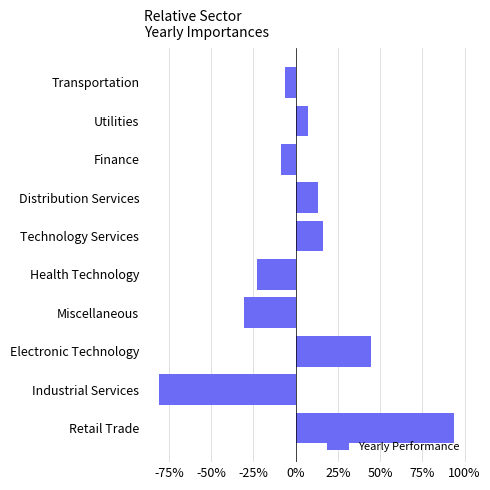

How many values are above zero?

5